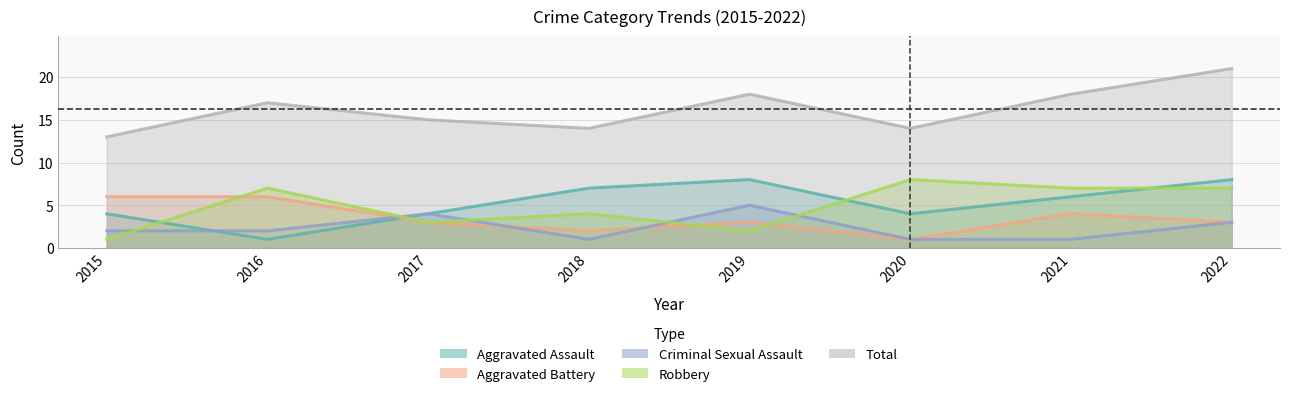

How many data points in Aggravated Battery are less than 3?

2